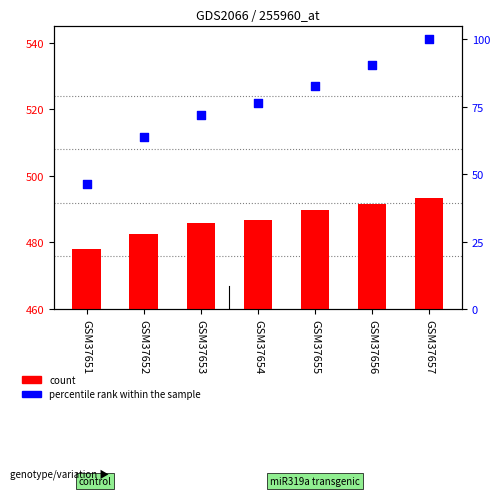

Which series has the widest spread of Y values?

percentile rank within the sample